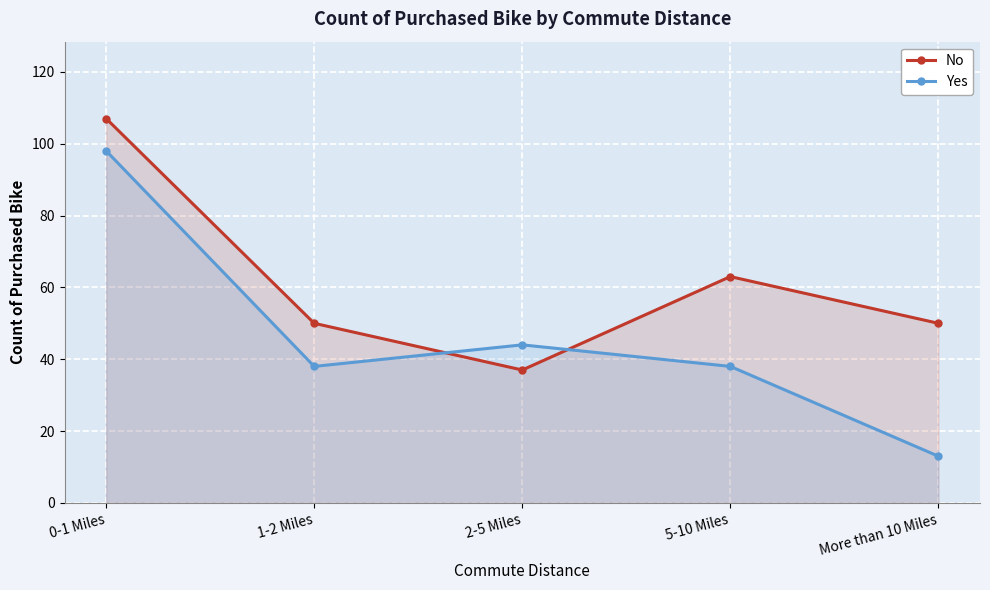

Which label corresponds to the smallest value in the chart?

More than 10 Miles